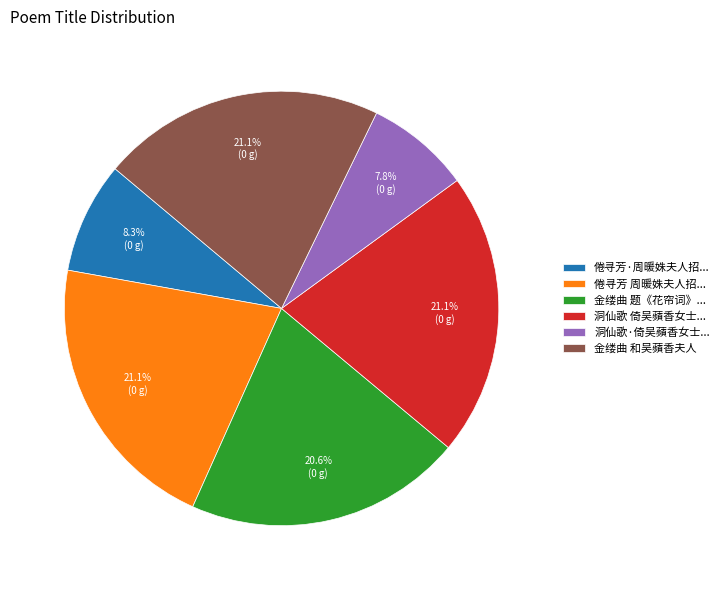

Is there any slice that represents more than half of the pie?

No